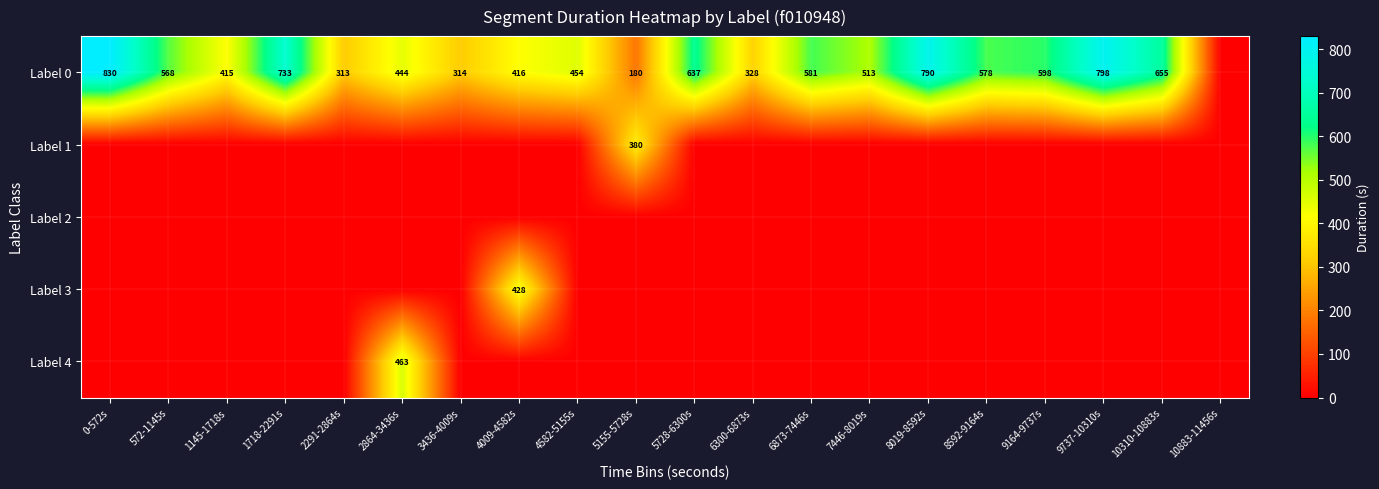

What is the difference between the Label 0 values at 572-1145s and 1718-2291s?

165